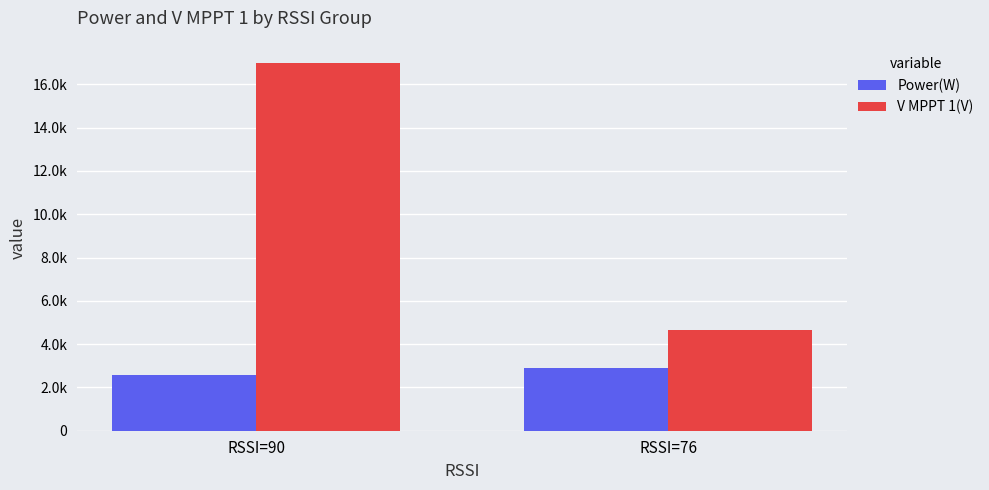

Are the bars grouped side by side (vs. stacked)?

Yes